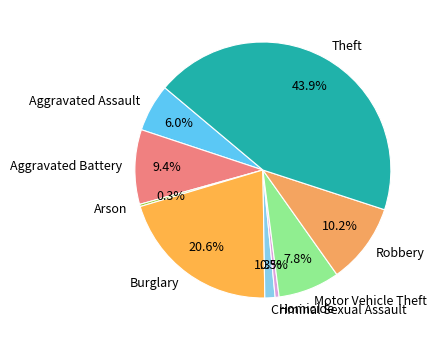

To the nearest percent, what is the difference between the largest and smallest slice percentages?

44%